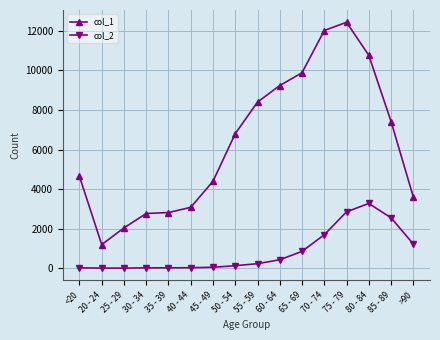

Which series has the largest range (max minus min)?

col_1